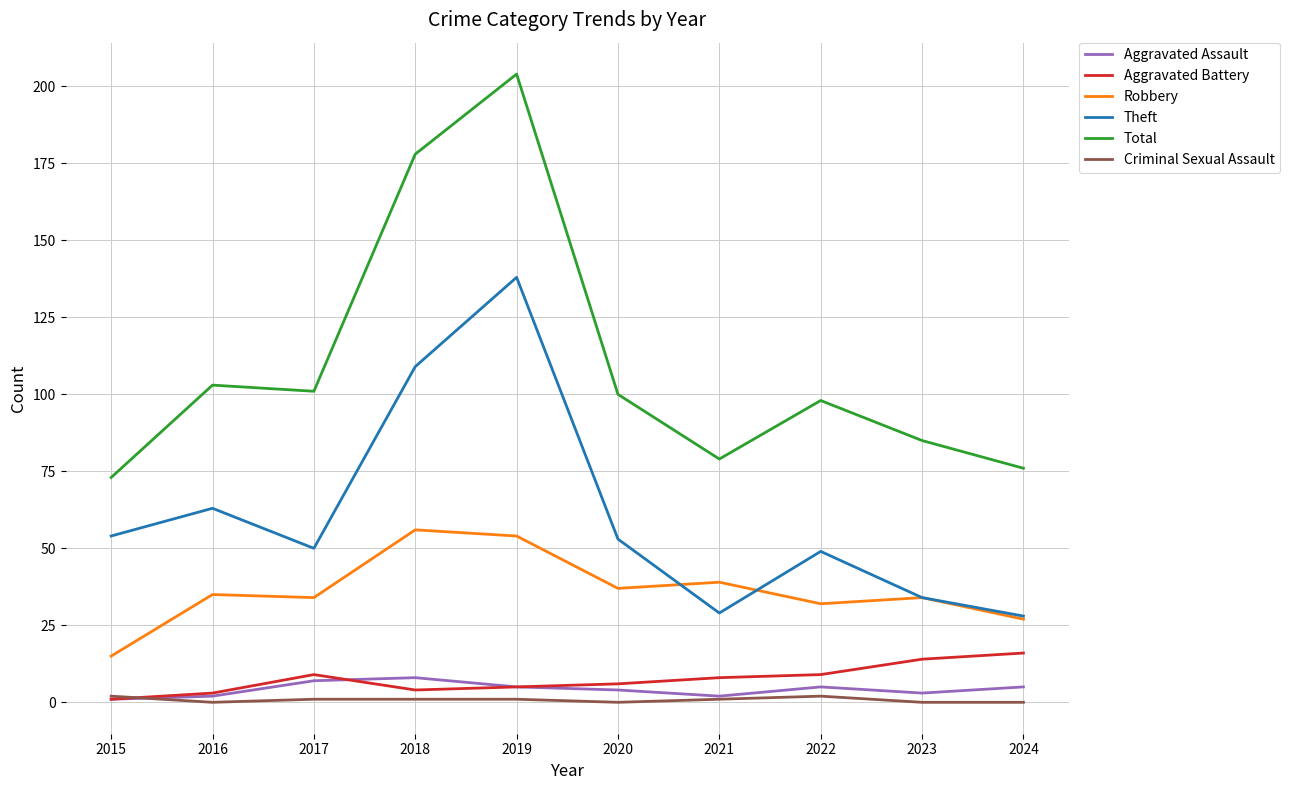

What is the average value of the Aggravated Battery series?

8